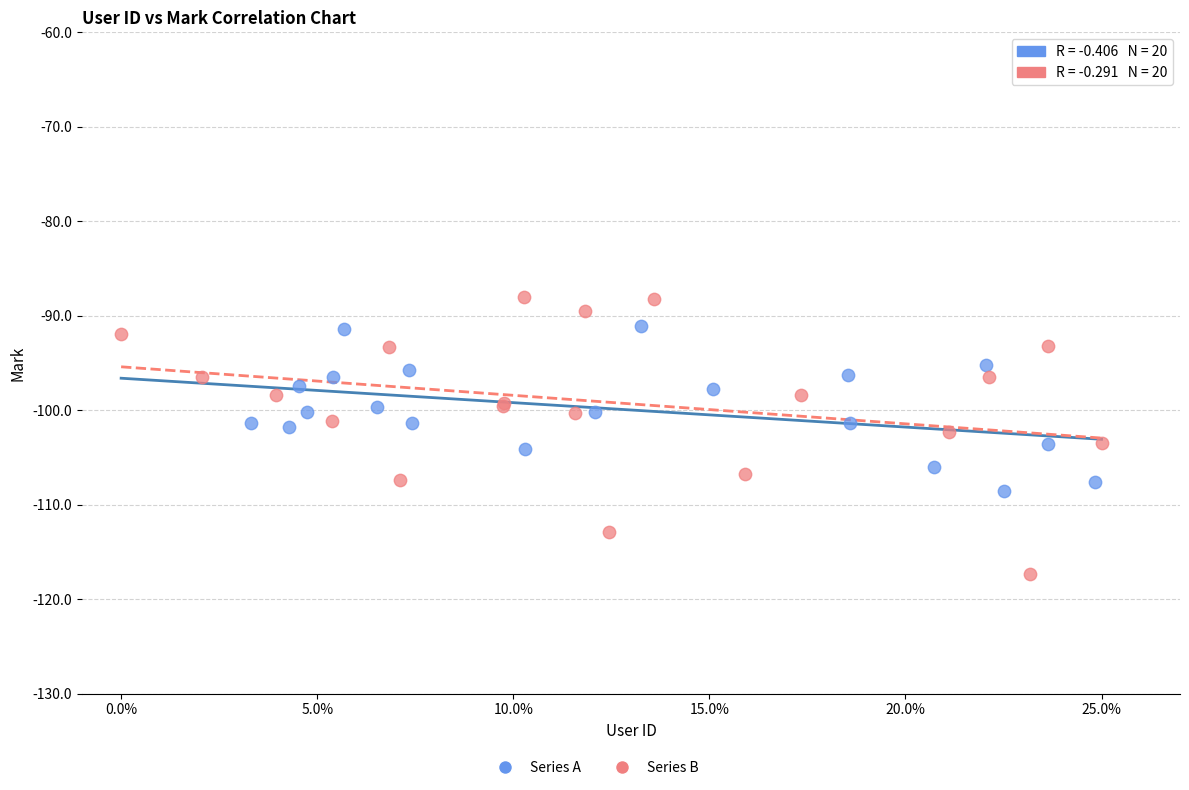

Which series reaches the minimum Y coordinate?

Series B